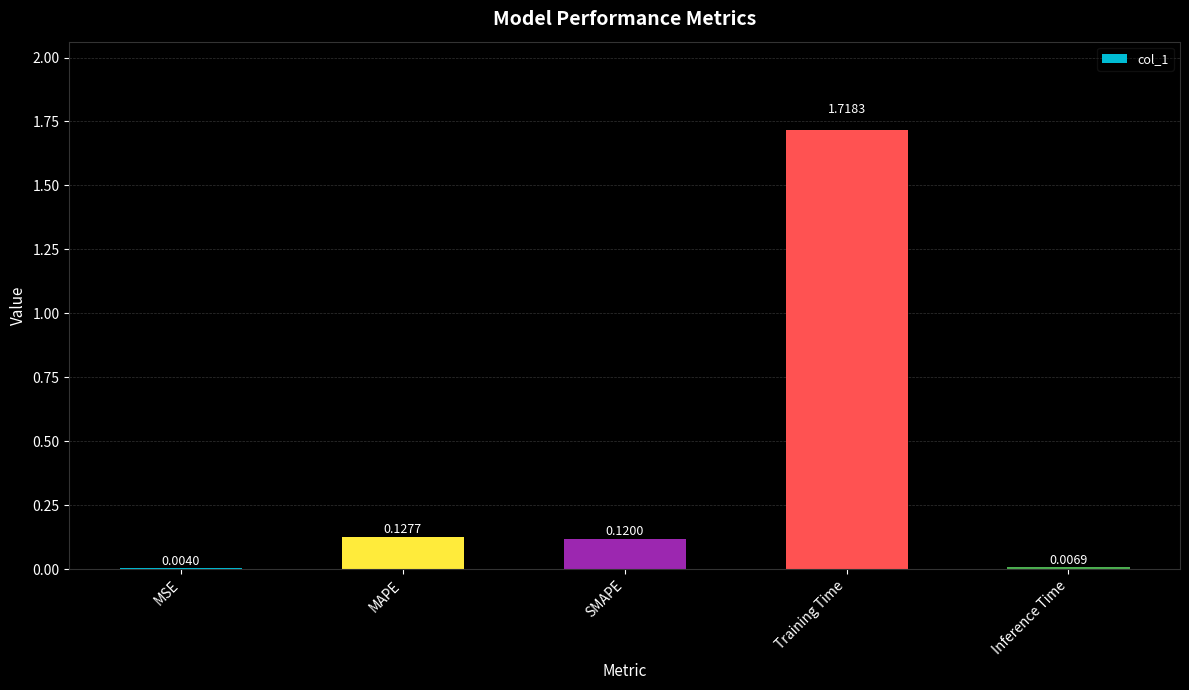

What is the sum of all values?

2.0